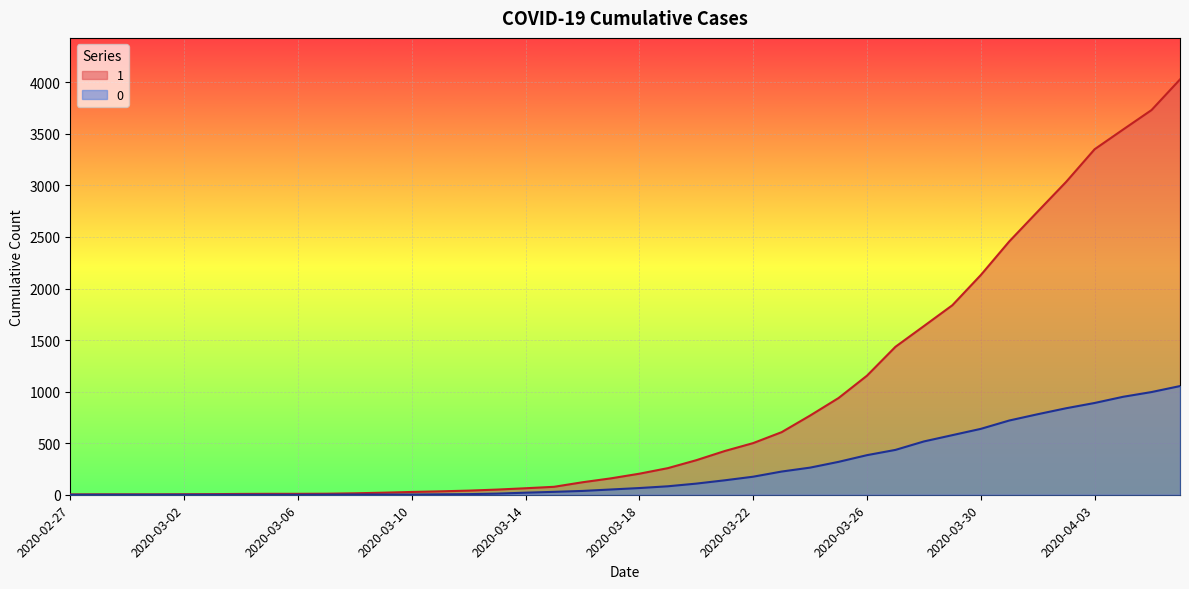

At 2020-03-08, list the series in order from smallest to largest.

0, 1